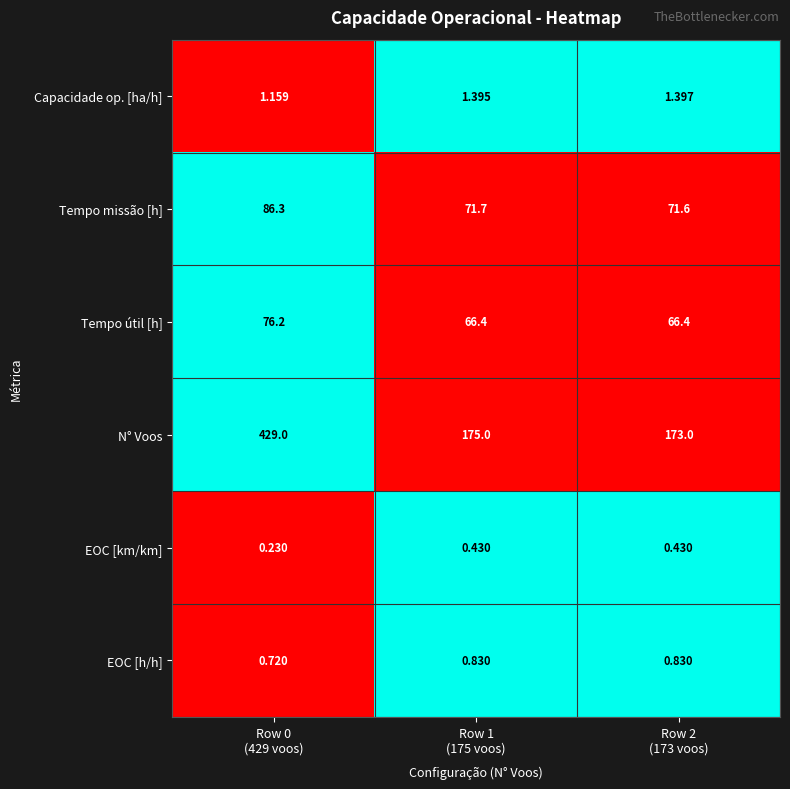

Which series has the largest total across all categories?

N° Voos